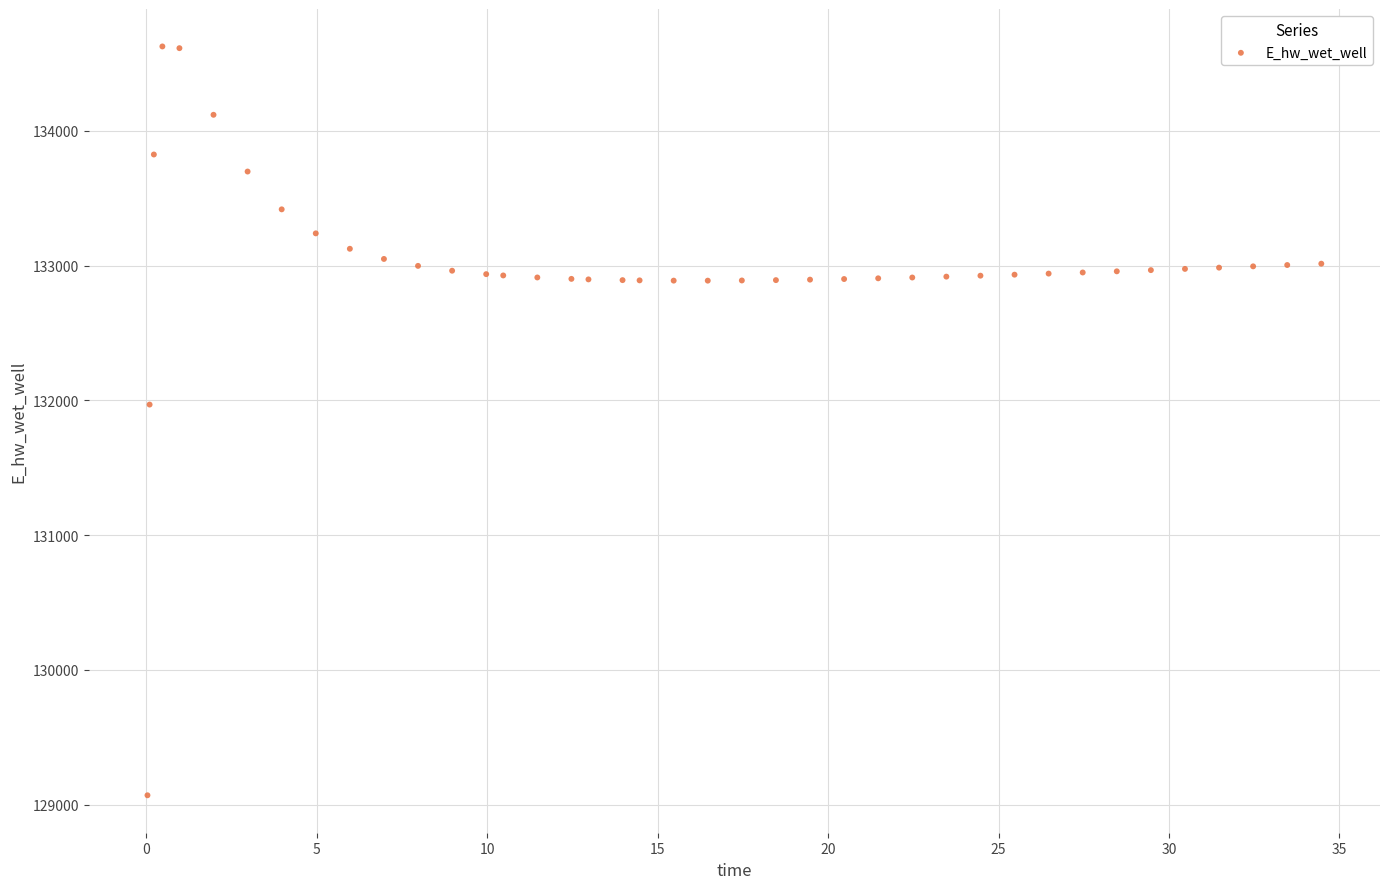

What is the range of X values (max minus min)?

34.4